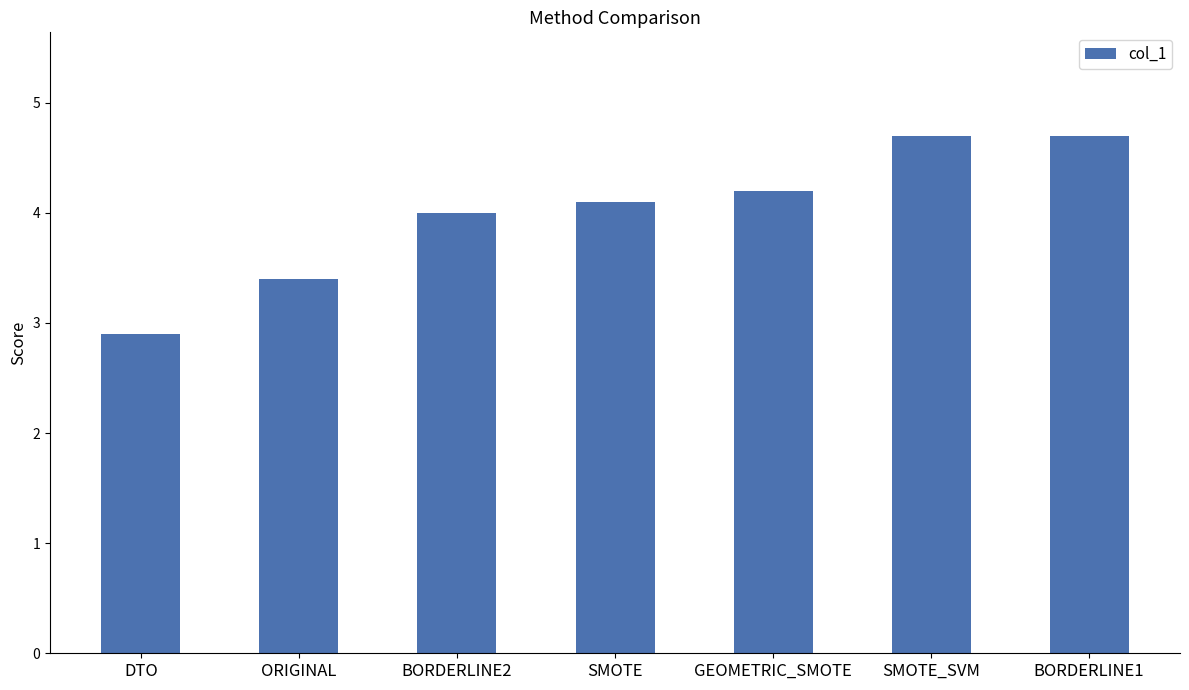

Reading right to left, transcribe all the data shown in this chart.

BORDERLINE1=4.7	SMOTE_SVM=4.7	GEOMETRIC_SMOTE=4.2	SMOTE=4.1	BORDERLINE2=4.0	ORIGINAL=3.4	DTO=2.9